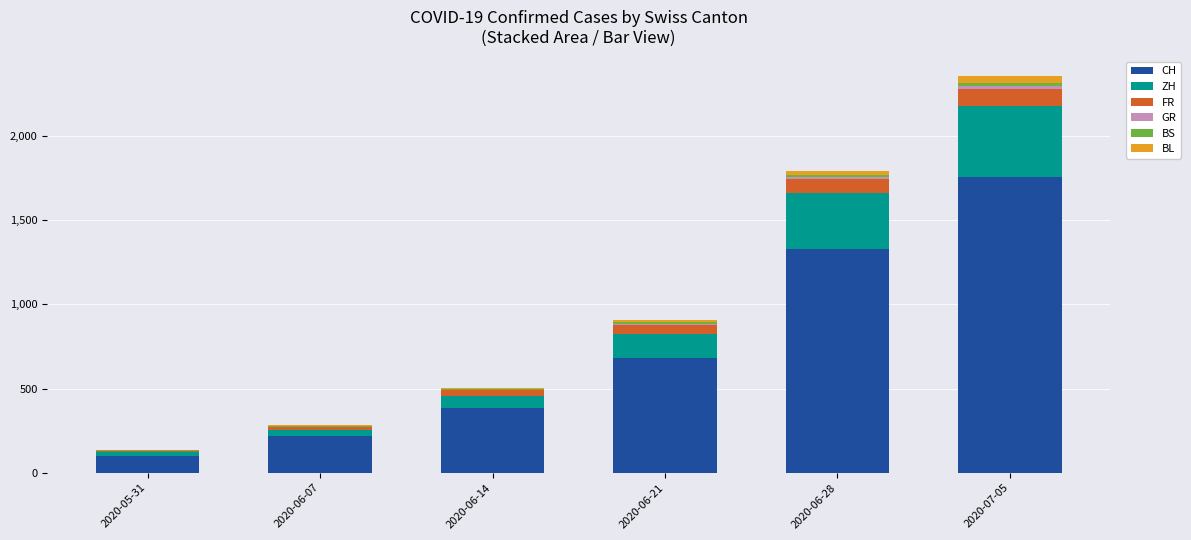

Are the bars grouped side by side (vs. stacked)?

No